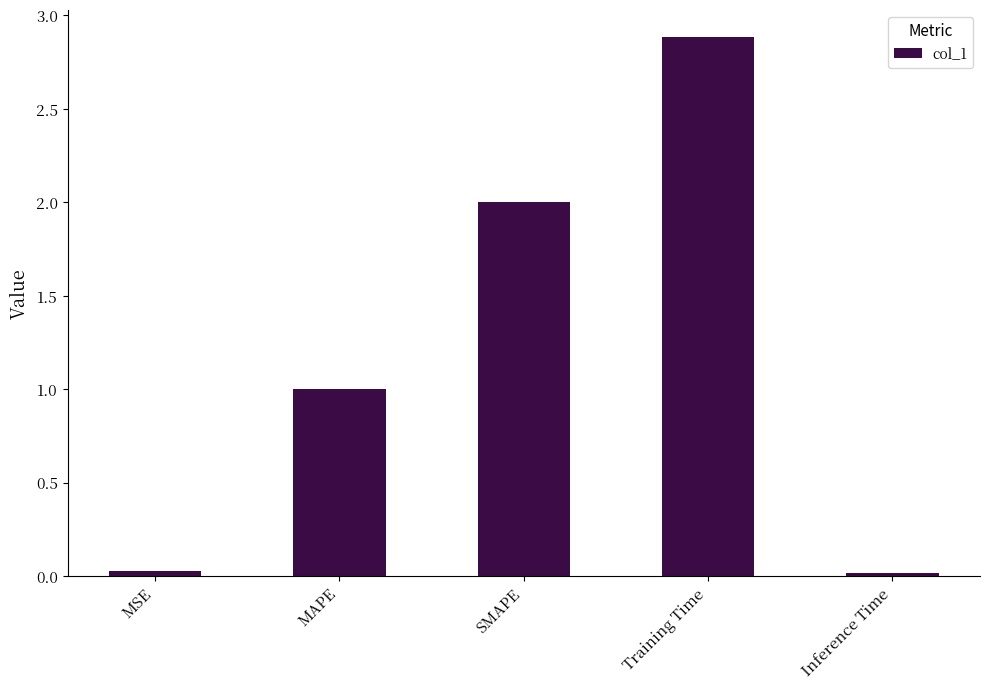

What is the difference between the values at MSE and MAPE?

1.0